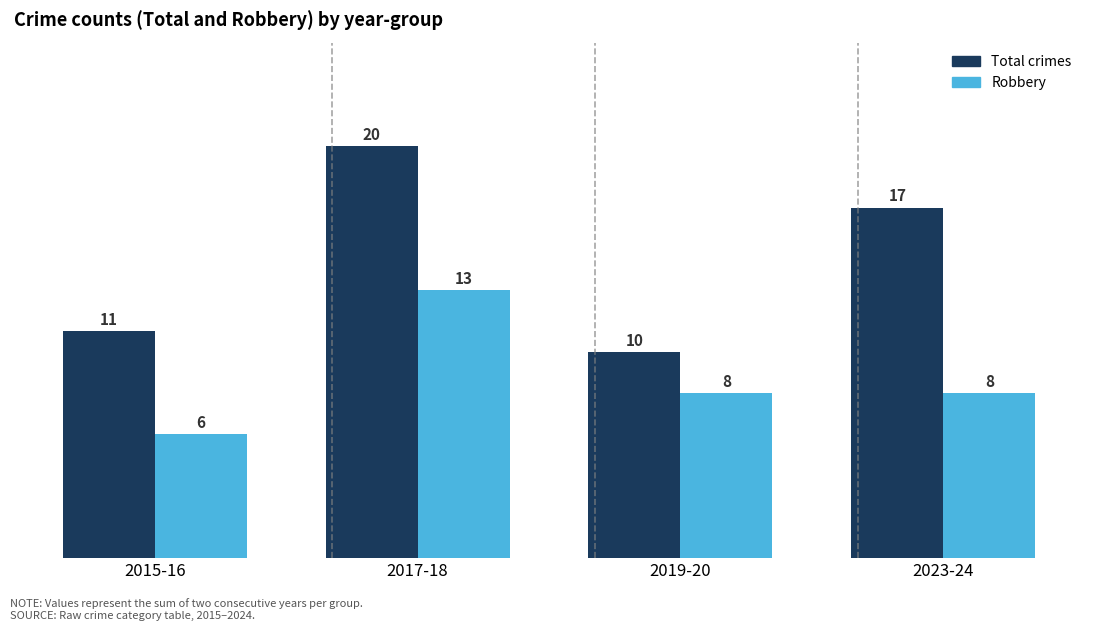

How many categories are shown in the chart?

4